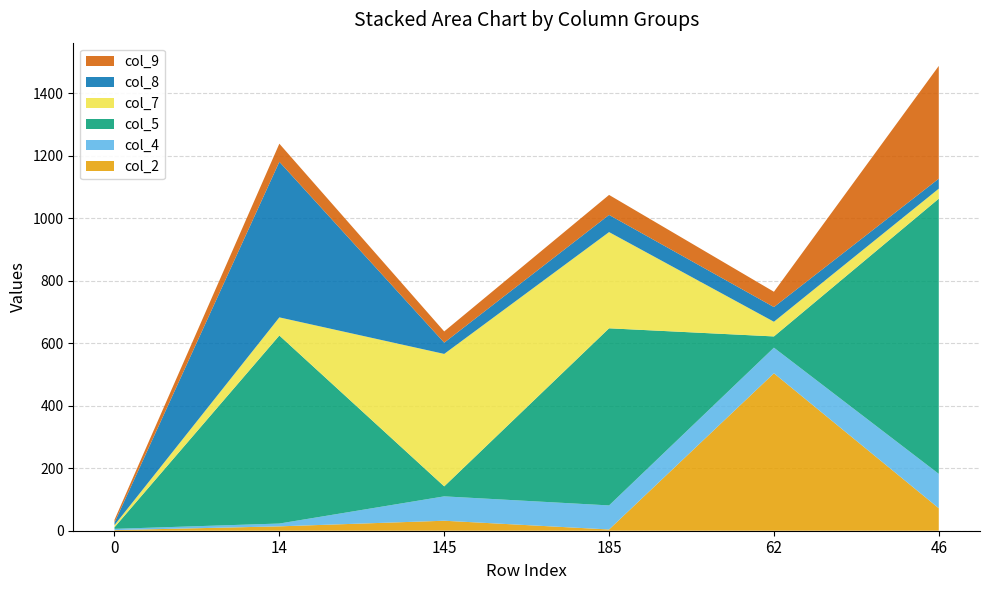

Reading left to right, what are all the values shown in this chart?

col_2: 0=2	14=14	145=32	185=4	62=504	46=72
col_4: 0=4	14=9	145=78	185=77	62=82	46=110
col_5: 0=5	14=602	145=32	185=567	62=36	46=881
col_7: 0=7	14=58	145=424	185=308	62=47	46=32
col_8: 0=8	14=498	145=36	185=55	62=47	46=32
col_9: 0=9	14=58	145=36	185=64	62=49	46=361